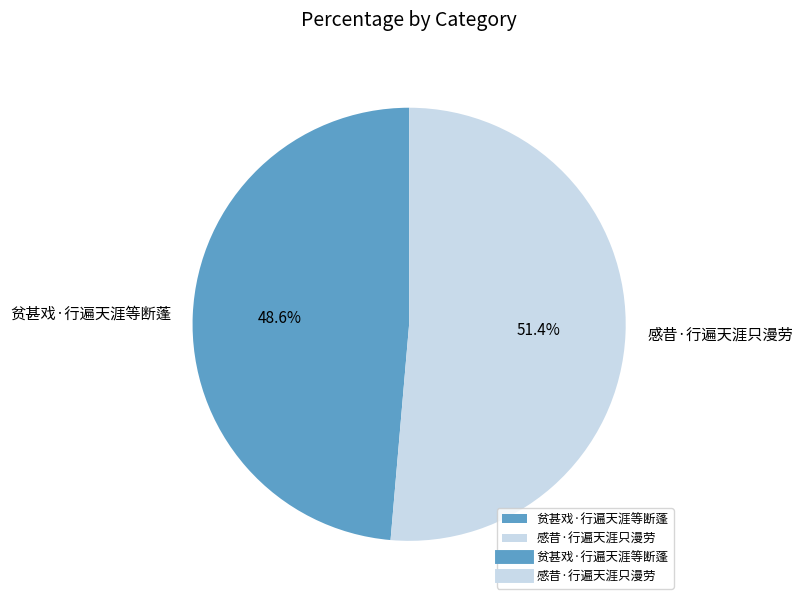

True or false: 贫甚戏·行遍天涯等断蓬 accounts for 49% of the total.

True